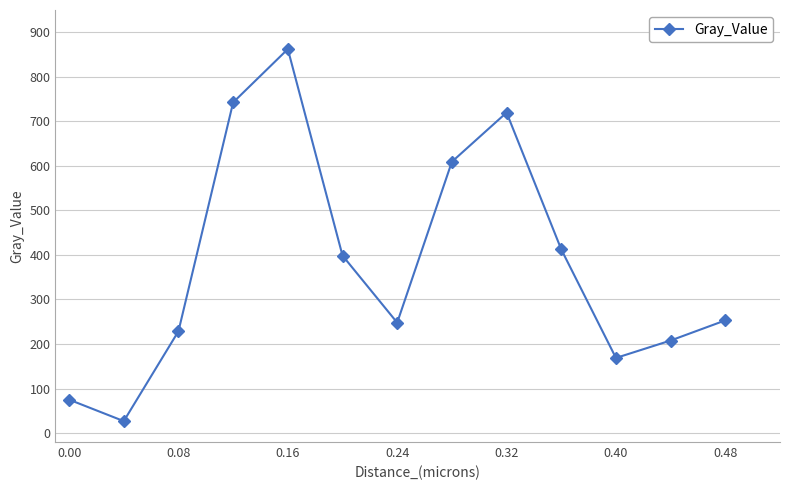

What is the difference between the maximum and minimum values?

835.3